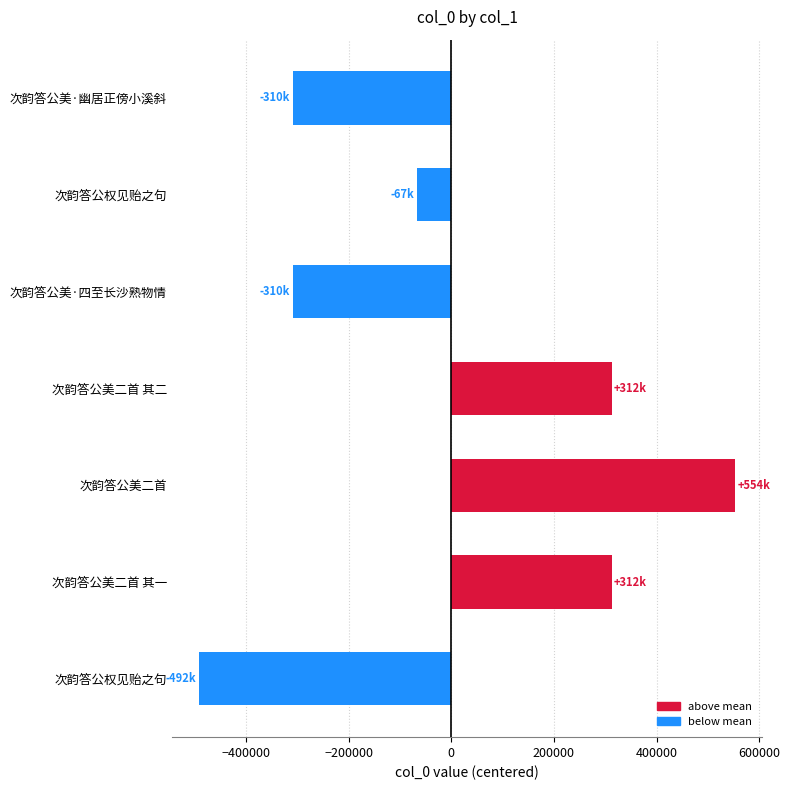

Count the number of values greater than -67034.

3